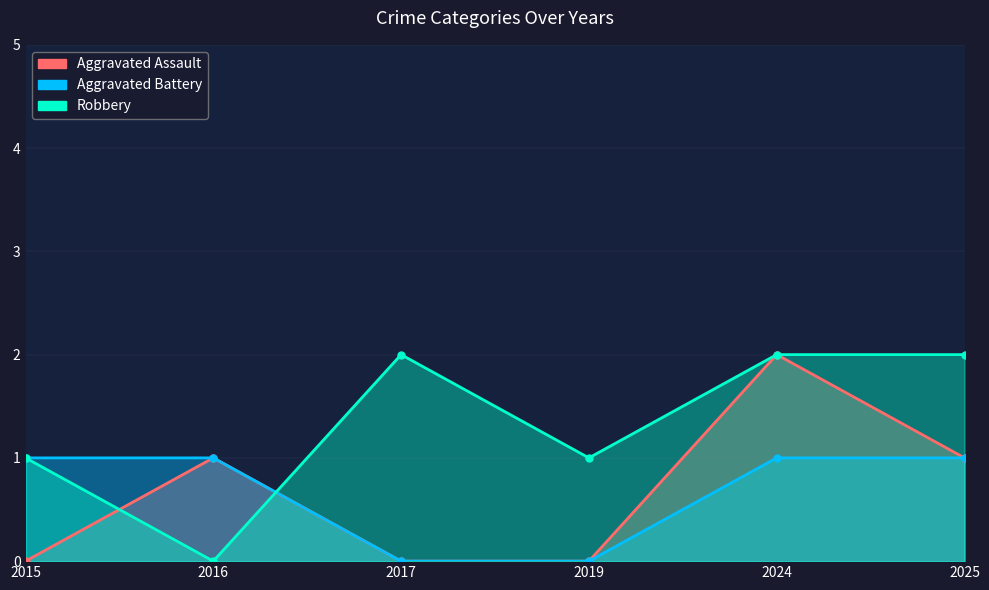

What are all the series names shown in the legend?

Aggravated Assault, Aggravated Battery, Robbery